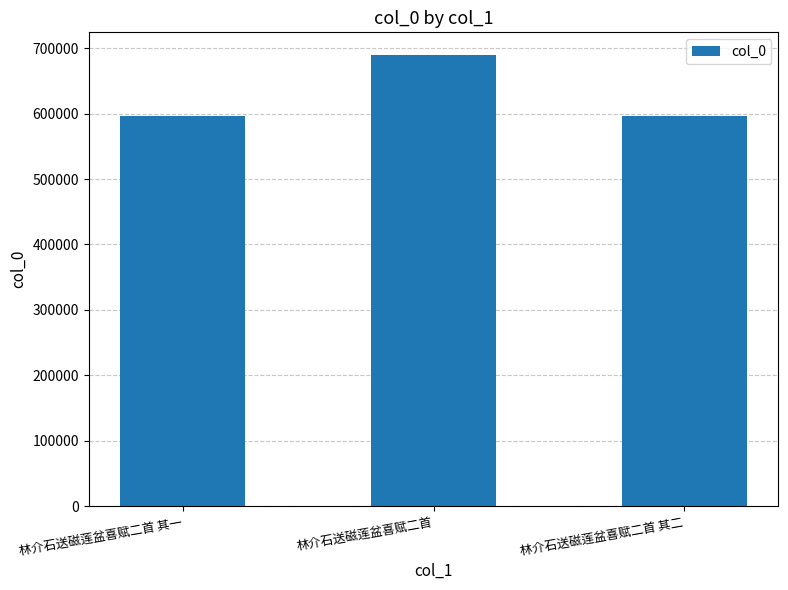

What is the greatest value displayed?

689726